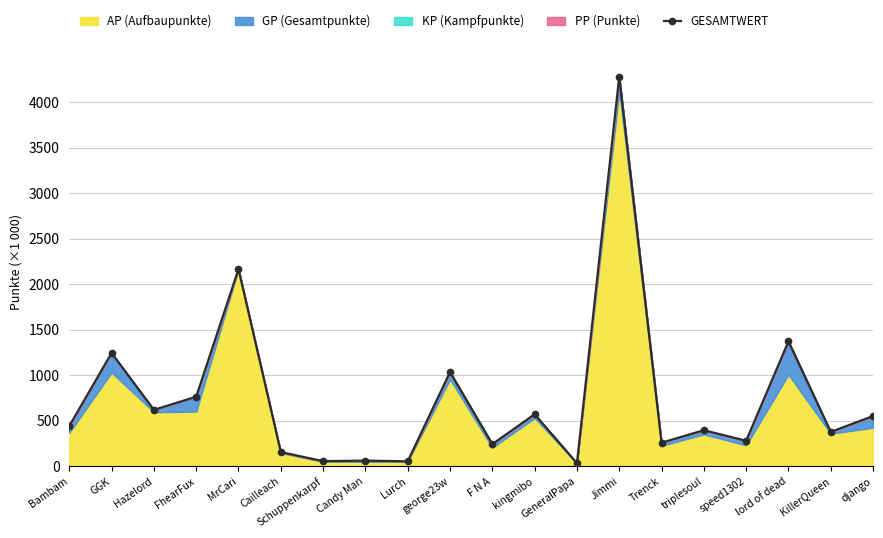

Reading left to right, extract all data points from this chart.

442.0	1243.6	619.3	763.8	2165.2	155.6	56.1	62.0	54.1	1034.6	243.0	570.6	33.2	4279.3	258.6	395.8	279.9	1371.8	377.1	551.4